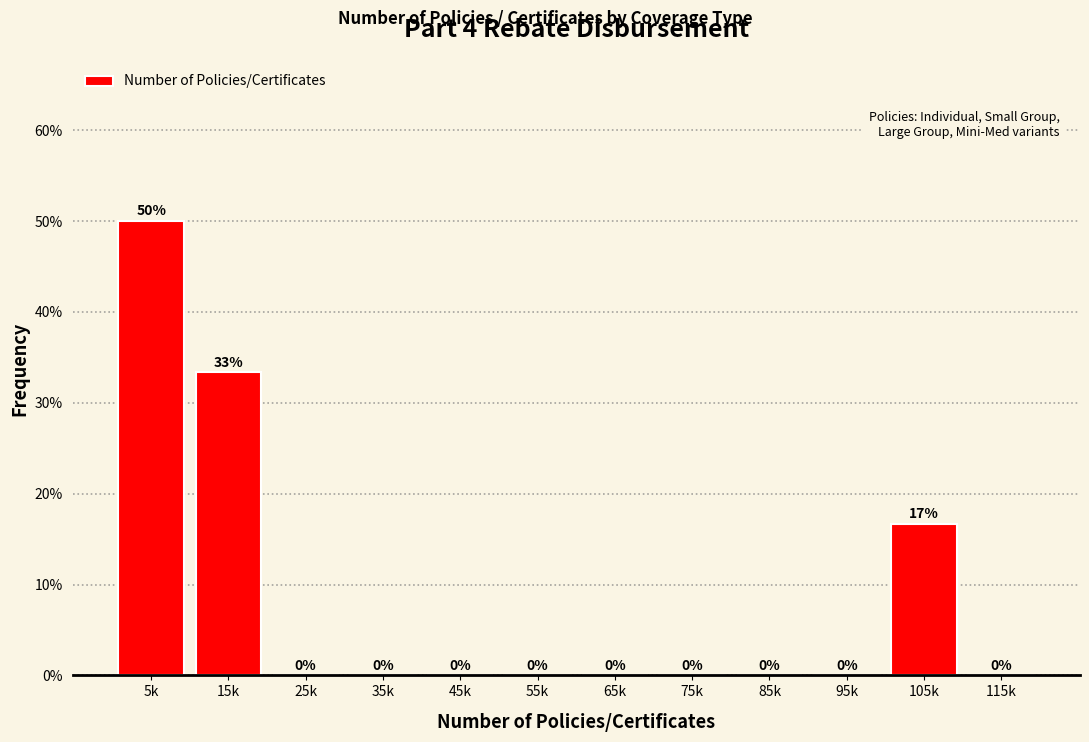

Which category has the highest value across all series?

5k